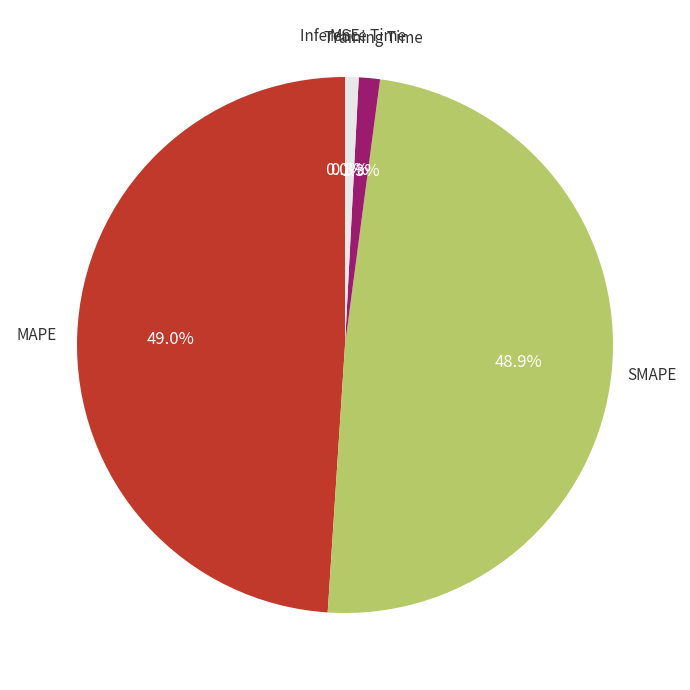

Does any single category account for the majority?

No